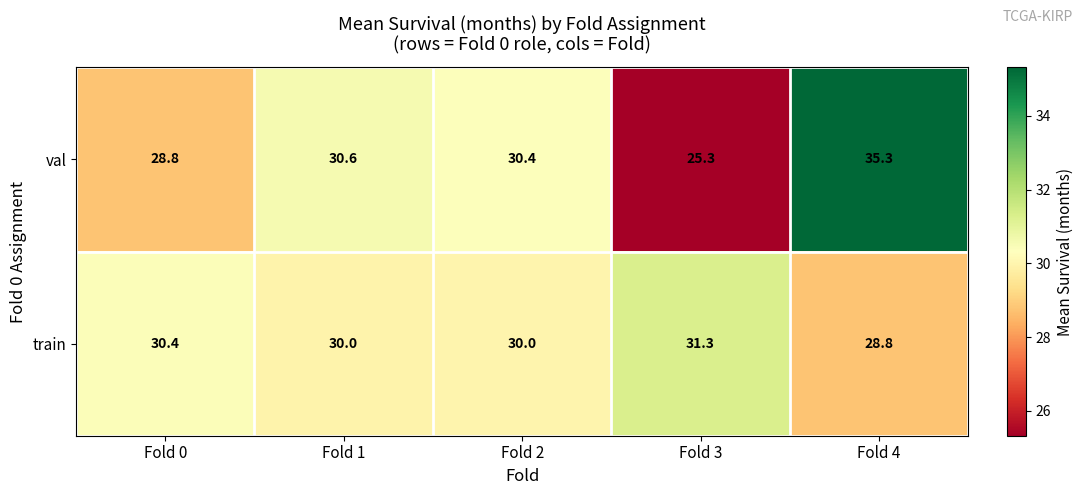

True or false: val has a value of 15.0 at Fold 2.

False